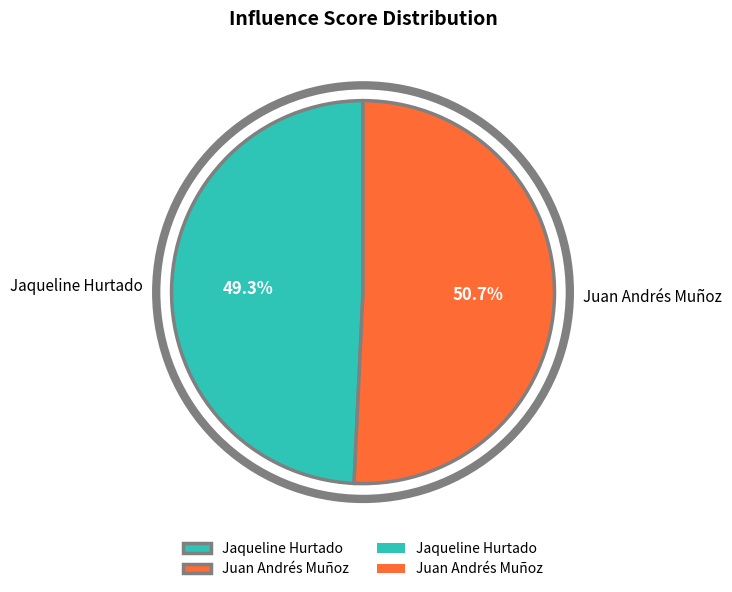

Is it true that Jaqueline Hurtado is 42% of the pie?

False